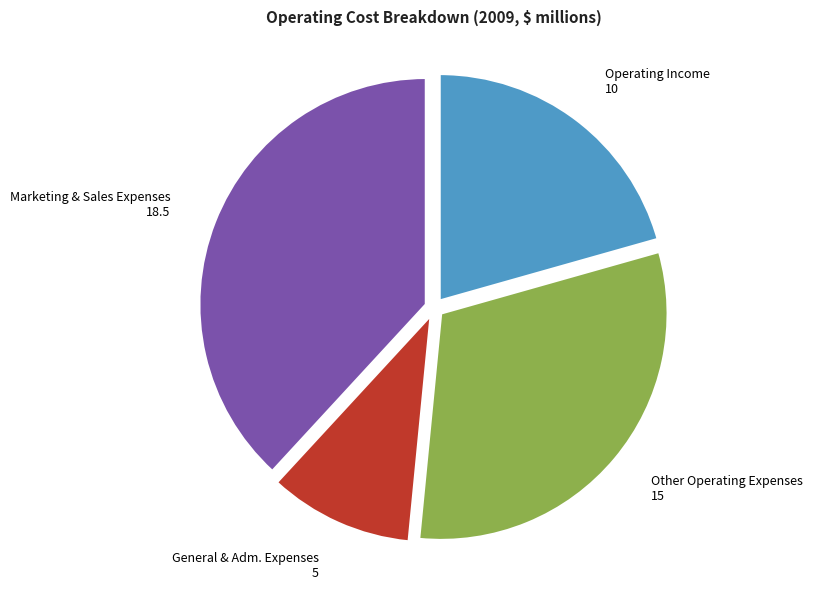

Which slice is the smallest?

General & Adm. Expenses